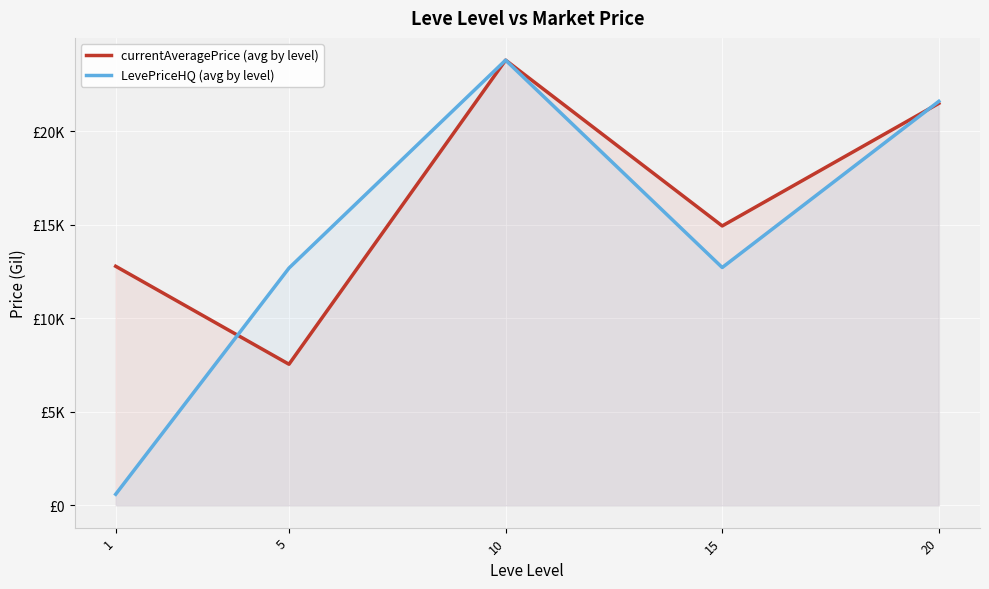

Is it true that LevePriceHQ (avg by level) equals 12681.1 at 5?

True